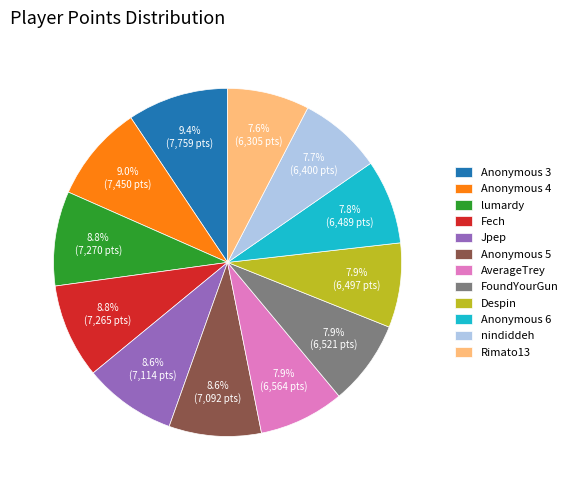

Does Rimato13 account for over 50% of the chart?

No